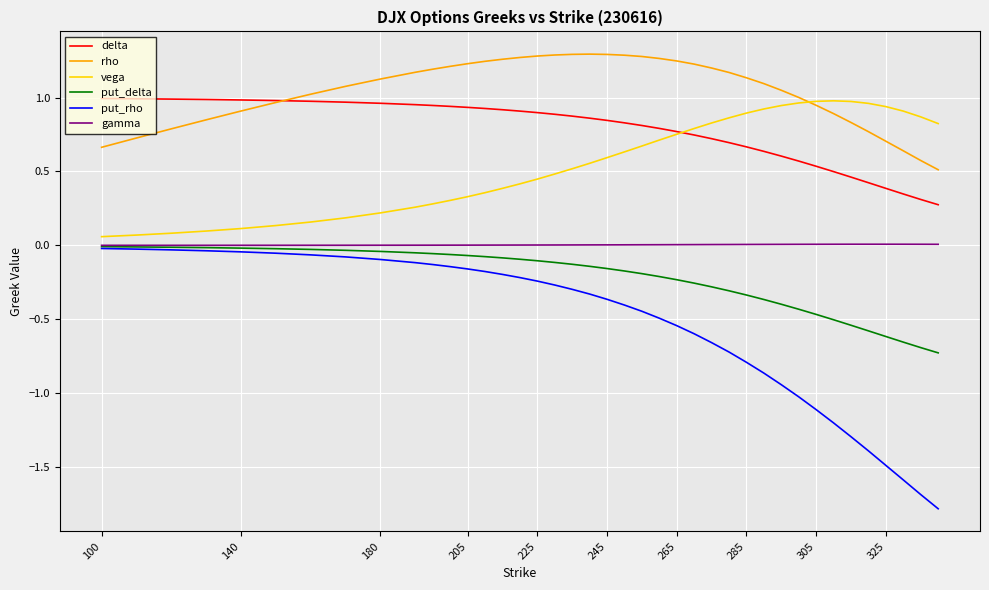

True or false: rho and gamma cross at least once.

False